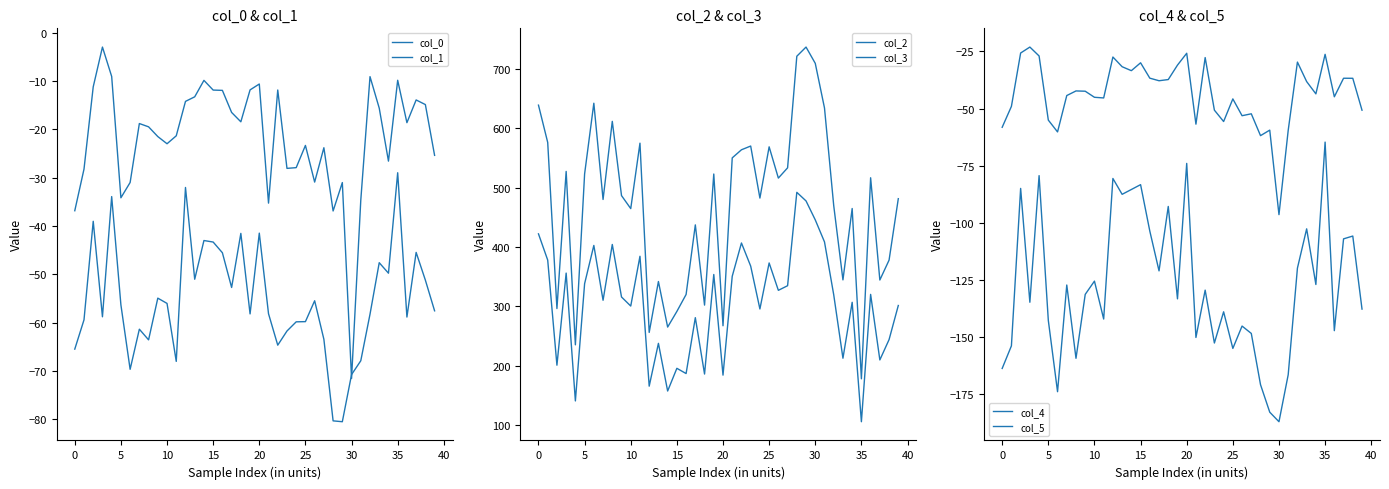

Which series has the largest range (max minus min)?

col_2